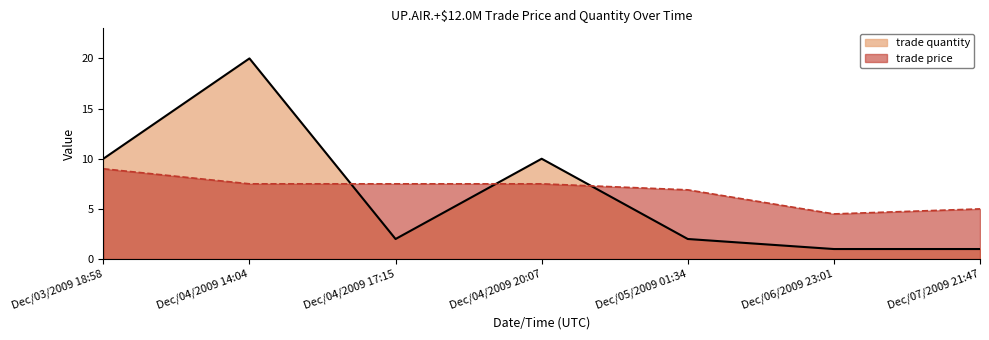

Reading right to left, what are all the values shown in this chart?

trade price: Dec/07/2009 21:47=5.0	Dec/06/2009 23:01=4.5	Dec/05/2009 01:34=6.9	Dec/04/2009 20:07=7.5	Dec/04/2009 17:15=7.5	Dec/04/2009 14:04=7.5	Dec/03/2009 18:58=9.0
trade quantity: Dec/07/2009 21:47=1.0	Dec/06/2009 23:01=1.0	Dec/05/2009 01:34=2.0	Dec/04/2009 20:07=10.0	Dec/04/2009 17:15=2.0	Dec/04/2009 14:04=20.0	Dec/03/2009 18:58=10.0